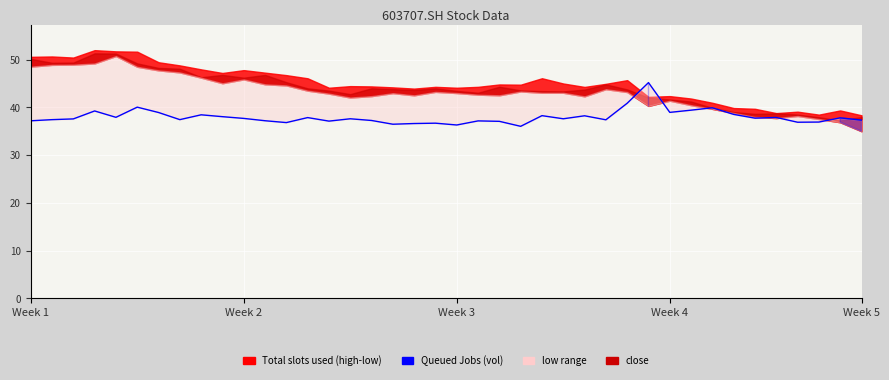

What is the value of the 6th point from the left?

40.0